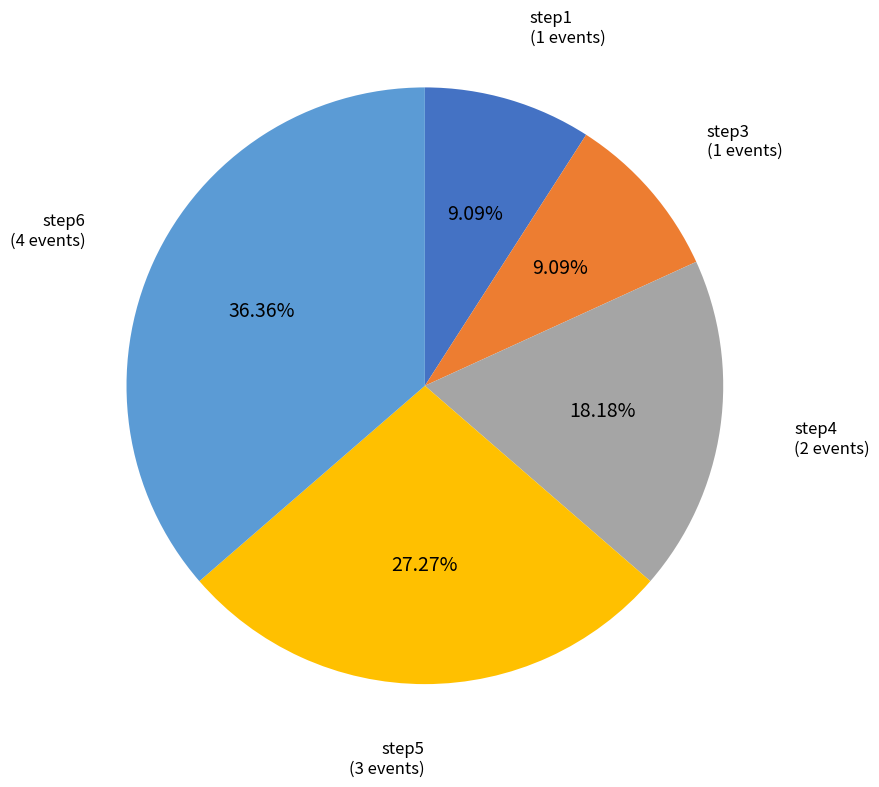

Count the number of slices in the pie.

5